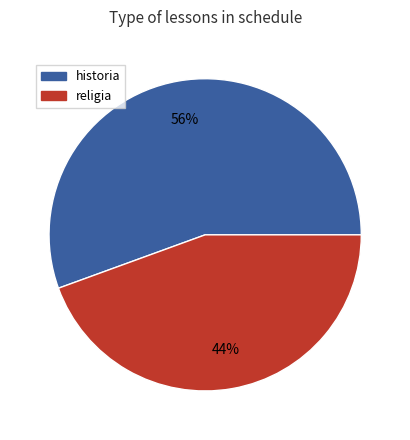

Does any single category account for the majority?

Yes